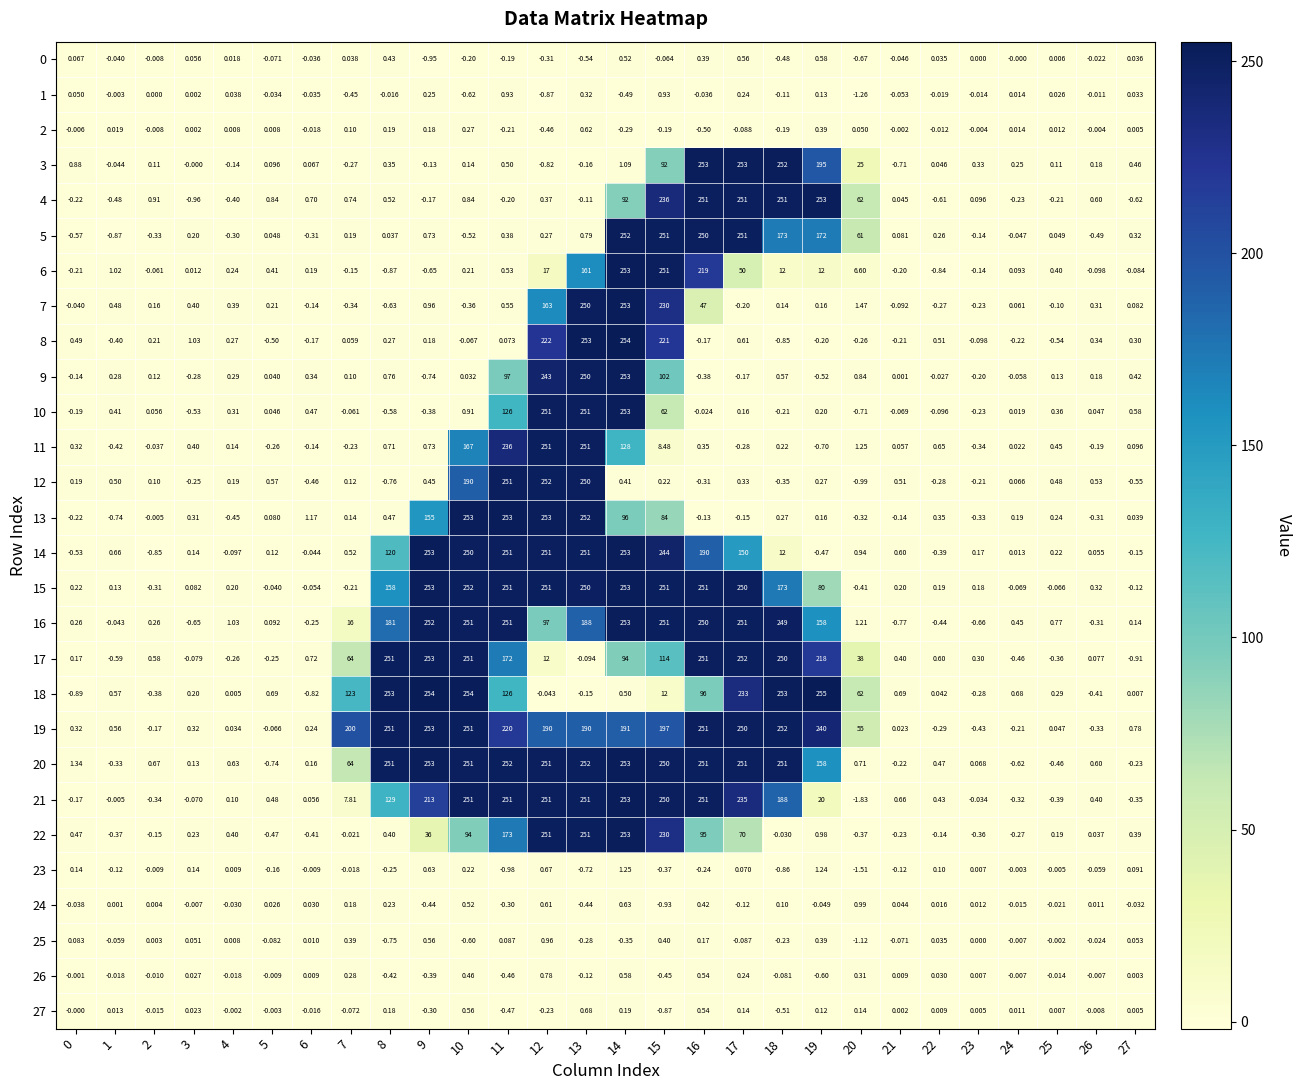

Is the value of 7 at 1 greater than the value of 21 at 19?

No